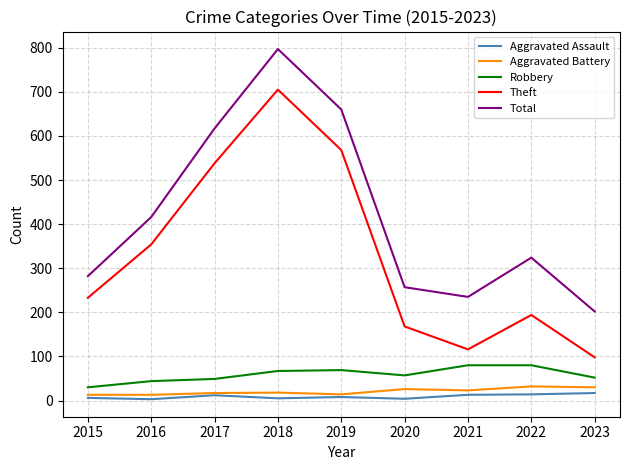

The Aggravated Battery series shows 32 at 2022. True or false?

True